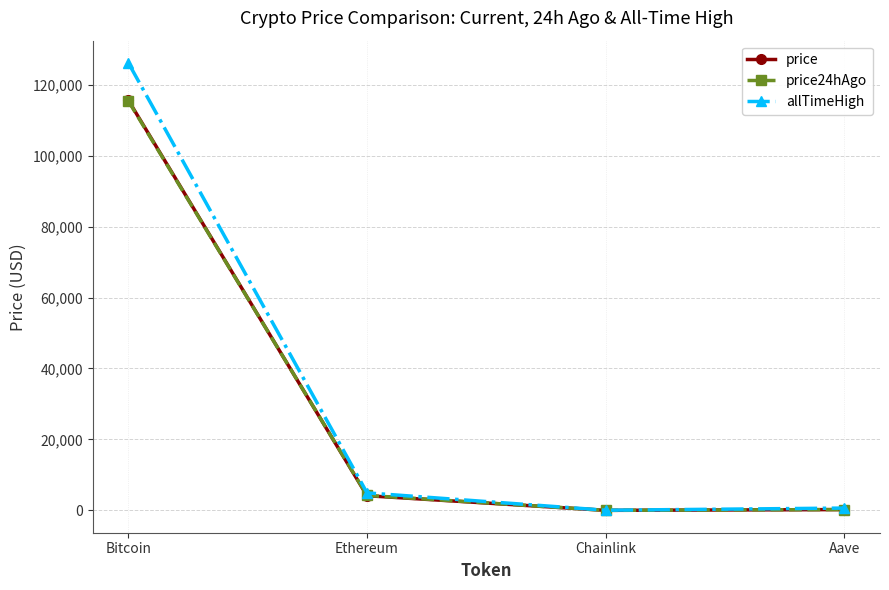

What is the difference between the maximum and minimum values in the allTimeHigh series?

126027.3